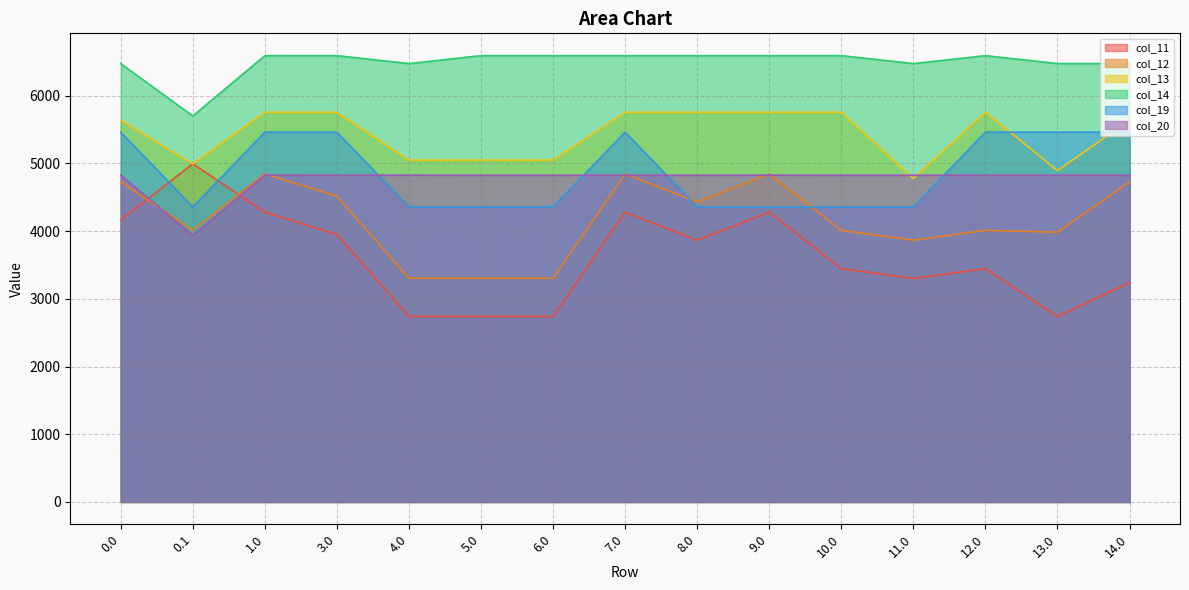

Is it true that col_13 equals 5755.3 at 9.0?

True